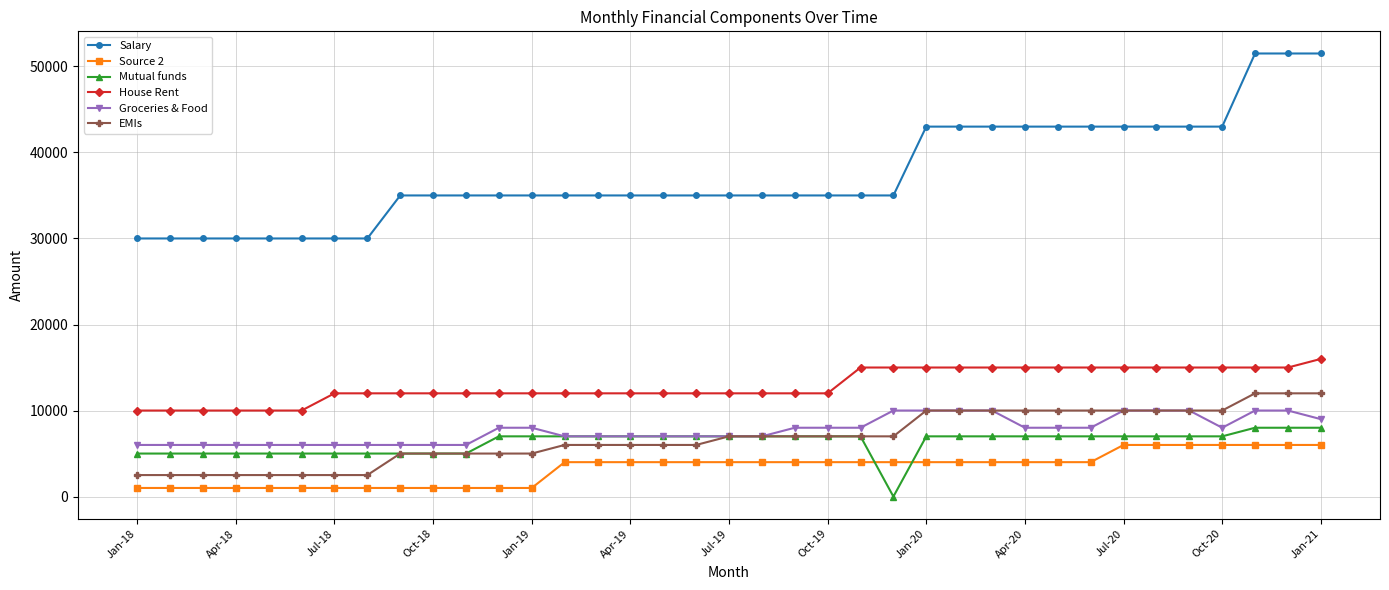

True or false: Groceries & Food and House Rent intersect in this chart.

False